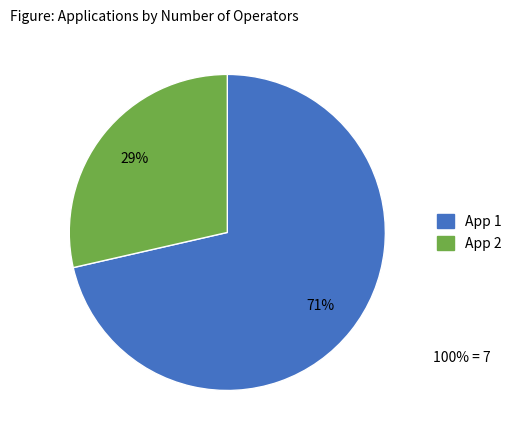

Count the number of slices in the pie.

2